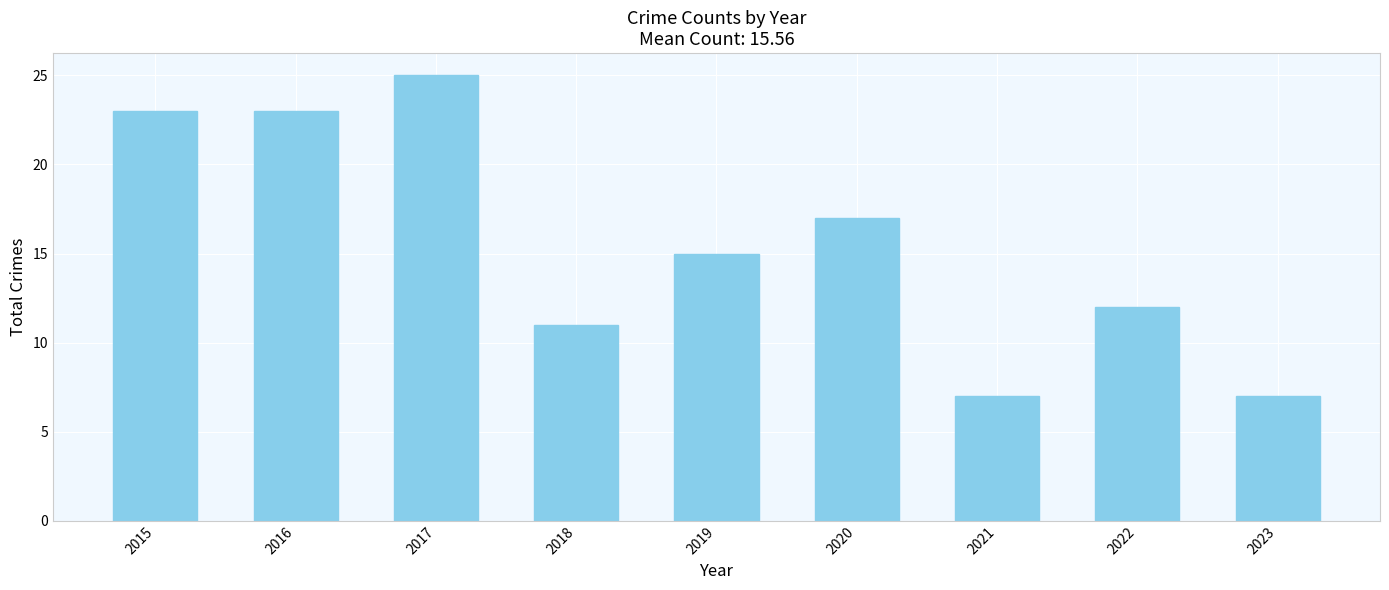

Reading right to left, extract all data points from this chart.

7	12	7	17	15	11	25	23	23